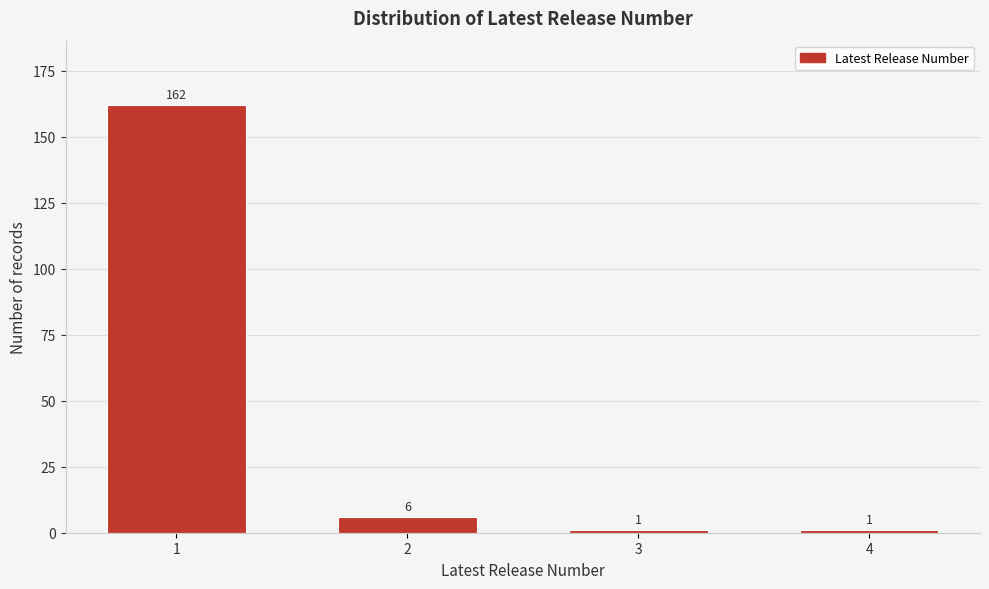

Reading right to left, transcribe all the data shown in this chart.

1	1	6	162